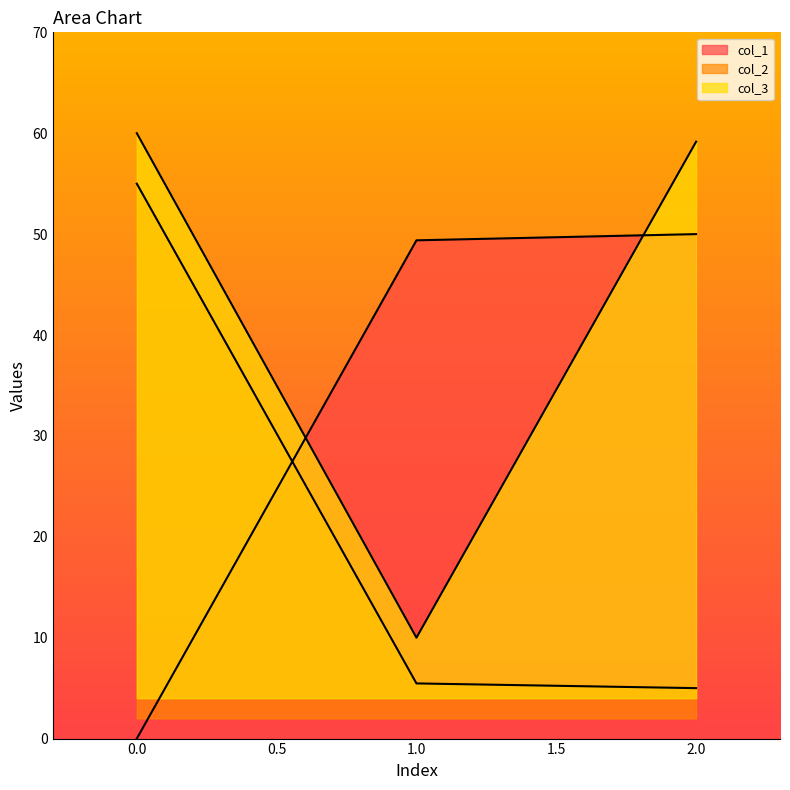

What is the average value of the col_3 series?

43.1